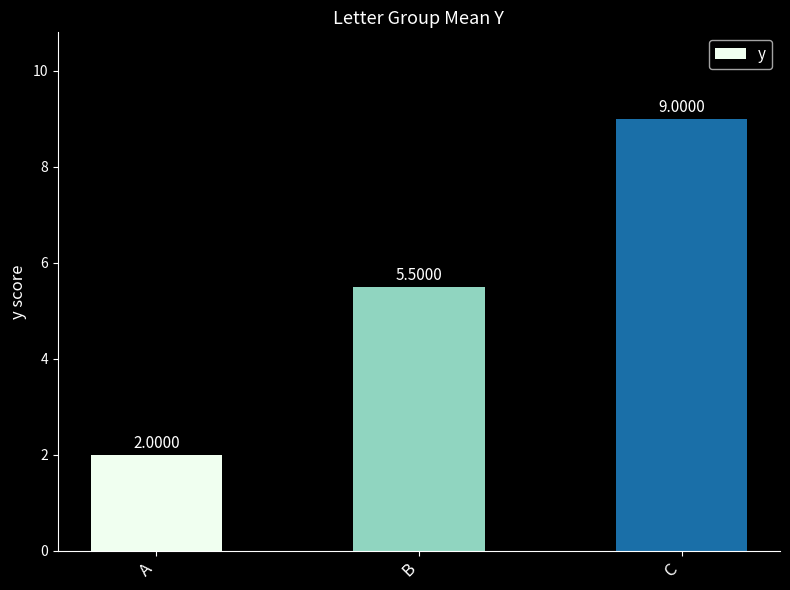

What is the change in value from A to C?

+7.0